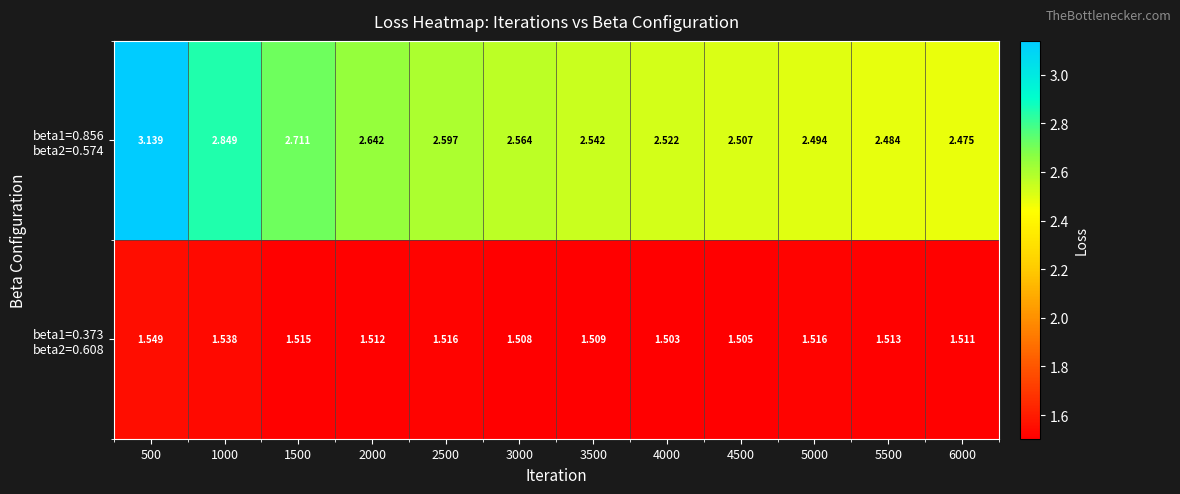

How many series are shown in this chart?

2